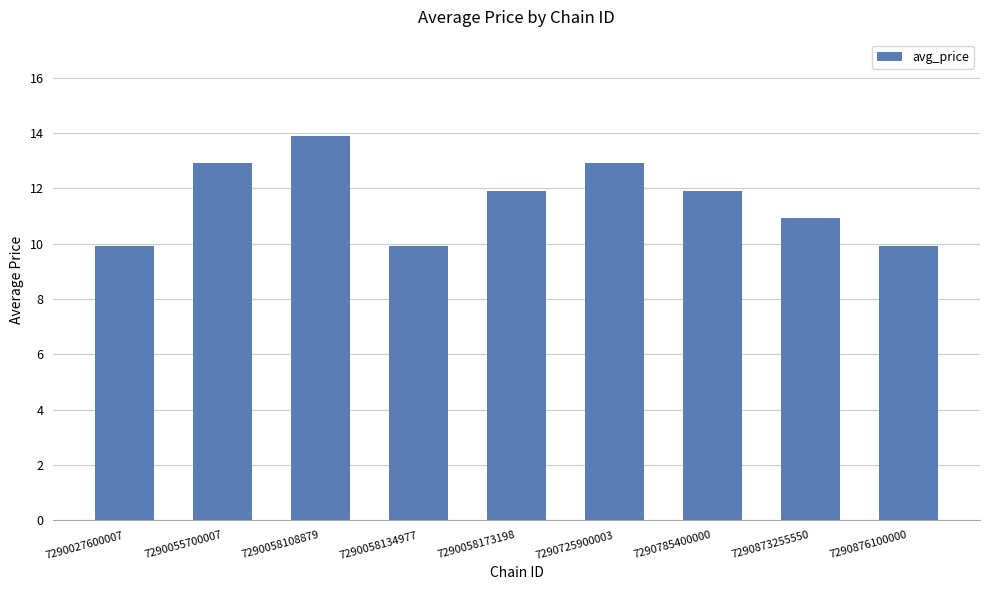

Which has a higher value, 7290725900003 or 7290058173198?

7290725900003